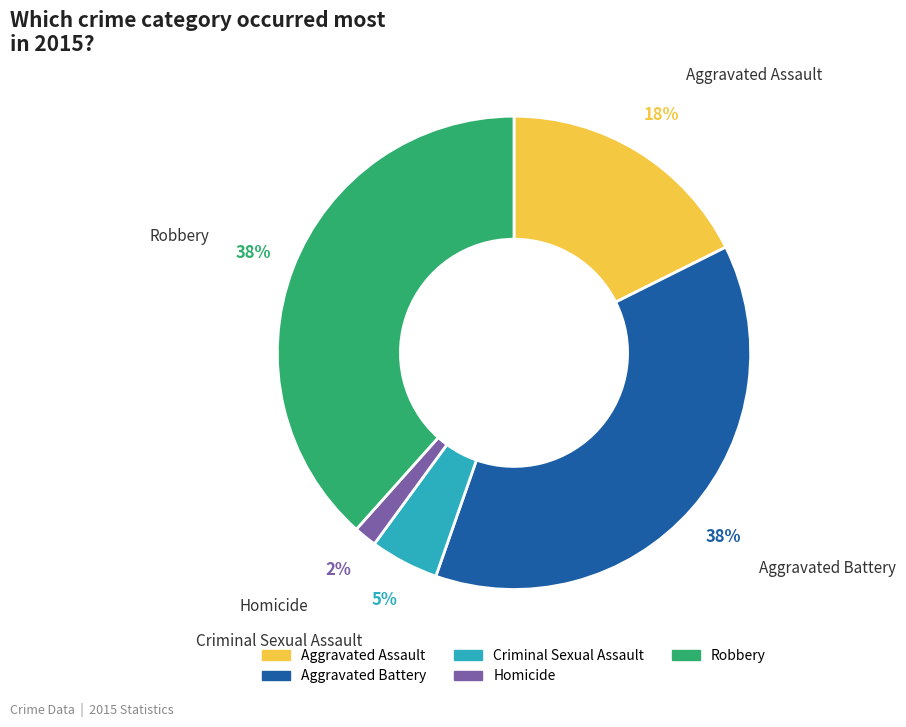

Is it true that Homicide is 11% of the pie?

False